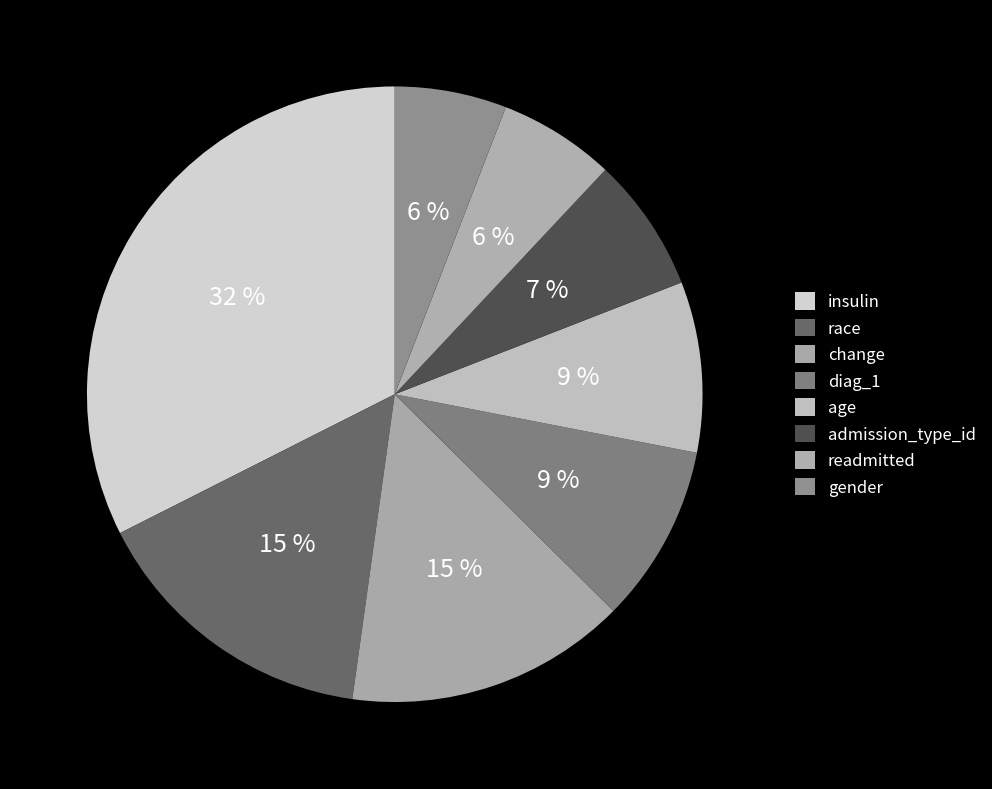

The race slice represents 15% of the pie. True or false?

True